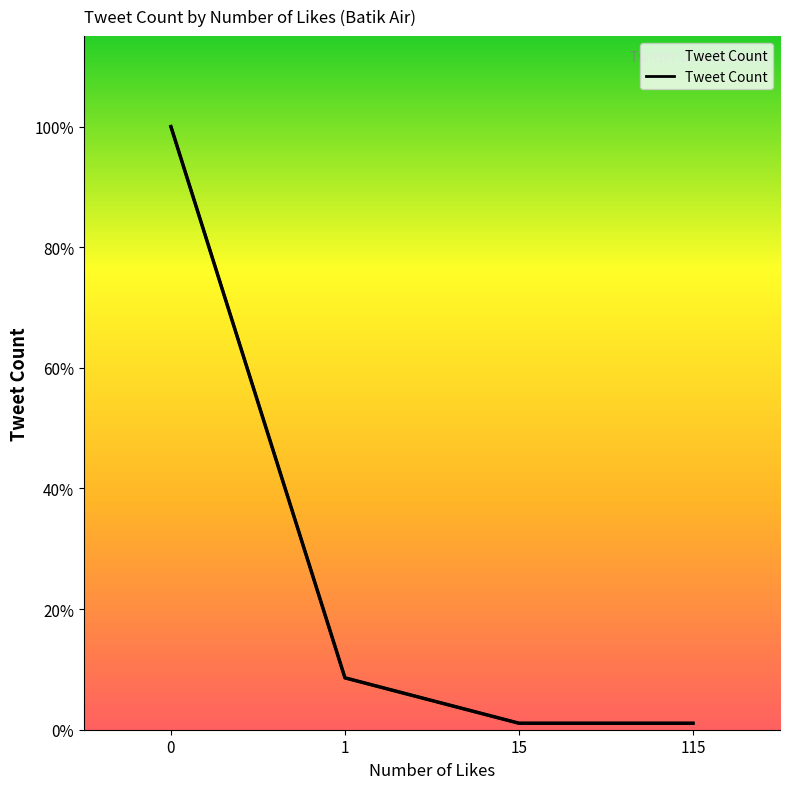

What is the minimum value shown in the chart?

1